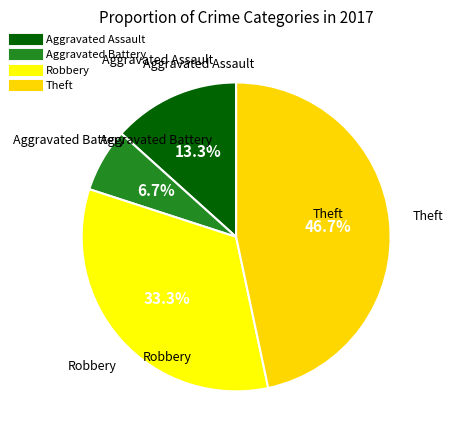

How many segments does this pie chart have?

4